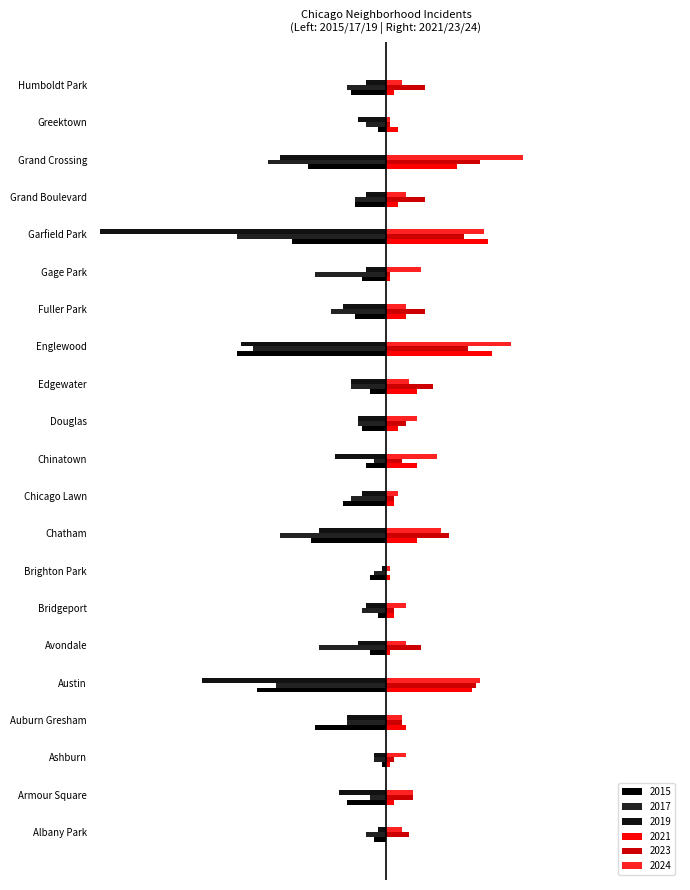

Reading right to left, transcribe all the data shown in this chart.

2015: Humboldt Park=-9	Greektown=-2	Grand Crossing=-20	Grand Boulevard=-8	Garfield Park=-24	Gage Park=-6	Fuller Park=-8	Englewood=-38	Edgewater=-4	Douglas=-6	Chinatown=-5	Chicago Lawn=-11	Chatham=-19	Brighton Park=-4	Bridgeport=-2	Avondale=-4	Austin=-33	Auburn Gresham=-18	Ashburn=-1	Armour Square=-10	Albany Park=-3
2017: Humboldt Park=-10	Greektown=-5	Grand Crossing=-30	Grand Boulevard=-8	Garfield Park=-38	Gage Park=-18	Fuller Park=-14	Englewood=-34	Edgewater=-9	Douglas=-7	Chinatown=-3	Chicago Lawn=-9	Chatham=-27	Brighton Park=-3	Bridgeport=-6	Avondale=-17	Austin=-28	Auburn Gresham=-10	Ashburn=-3	Armour Square=-4	Albany Park=-5
2019: Humboldt Park=-5	Greektown=-7	Grand Crossing=-27	Grand Boulevard=-5	Garfield Park=-73	Gage Park=-5	Fuller Park=-11	Englewood=-37	Edgewater=-9	Douglas=-7	Chinatown=-13	Chicago Lawn=-6	Chatham=-17	Brighton Park=-1	Bridgeport=-5	Avondale=-7	Austin=-47	Auburn Gresham=-10	Ashburn=-3	Armour Square=-12	Albany Park=-2
2021: Humboldt Park=2	Greektown=3	Grand Crossing=18	Grand Boulevard=3	Garfield Park=26	Gage Park=1	Fuller Park=5	Englewood=27	Edgewater=8	Douglas=3	Chinatown=8	Chicago Lawn=2	Chatham=8	Brighton Park=1	Bridgeport=2	Avondale=1	Austin=22	Auburn Gresham=5	Ashburn=1	Armour Square=2	Albany Park=0
2023: Humboldt Park=10	Greektown=1	Grand Crossing=24	Grand Boulevard=10	Garfield Park=20	Gage Park=1	Fuller Park=10	Englewood=21	Edgewater=12	Douglas=5	Chinatown=4	Chicago Lawn=2	Chatham=16	Brighton Park=0	Bridgeport=2	Avondale=9	Austin=23	Auburn Gresham=4	Ashburn=2	Armour Square=7	Albany Park=6
2024: Humboldt Park=4	Greektown=1	Grand Crossing=35	Grand Boulevard=5	Garfield Park=25	Gage Park=9	Fuller Park=5	Englewood=32	Edgewater=6	Douglas=8	Chinatown=13	Chicago Lawn=3	Chatham=14	Brighton Park=1	Bridgeport=5	Avondale=5	Austin=24	Auburn Gresham=4	Ashburn=5	Armour Square=7	Albany Park=4